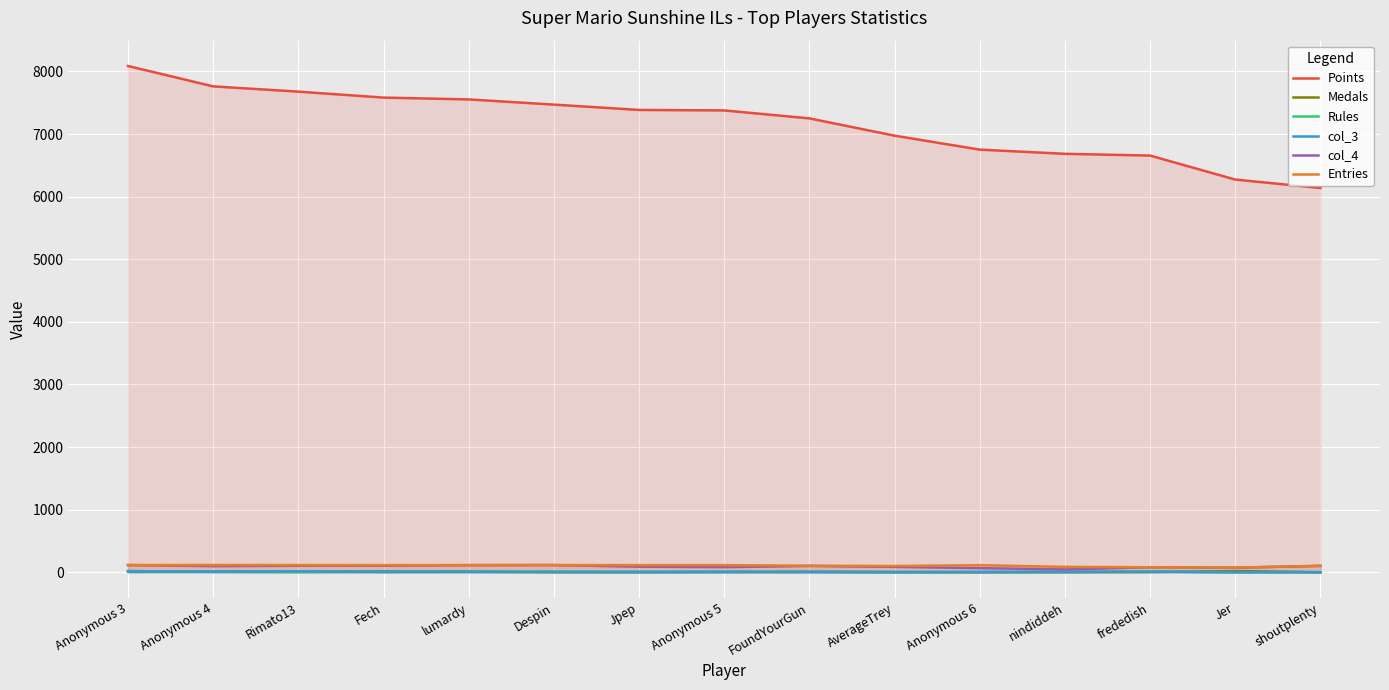

True or false: col_4 has a value of 115 at Anonymous 3.

True